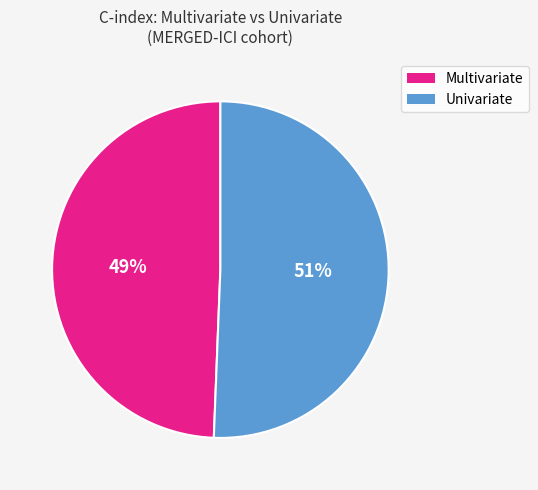

How many slices are in this pie chart?

2